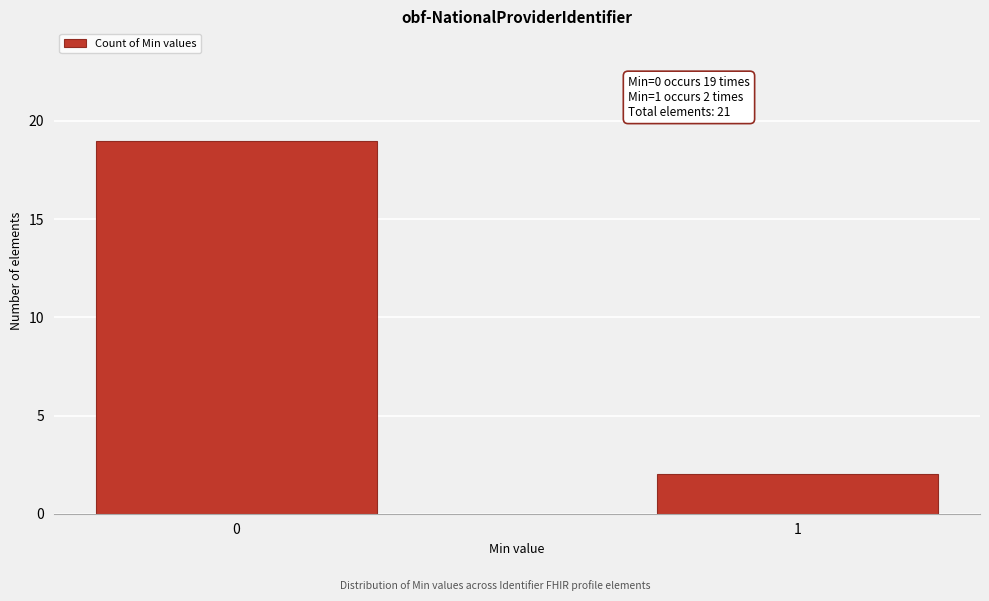

Reading left to right, extract all data points from this chart.

0=19	1=2